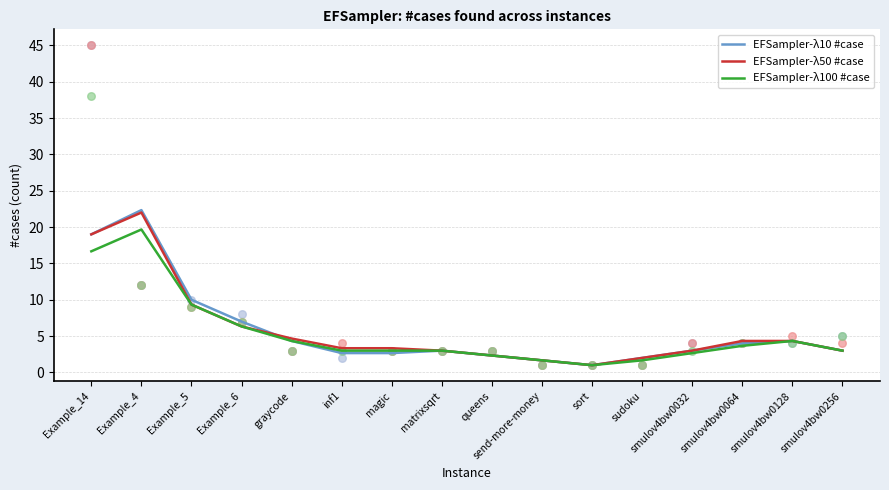

At which category is the sum across all series the highest?

Example_4